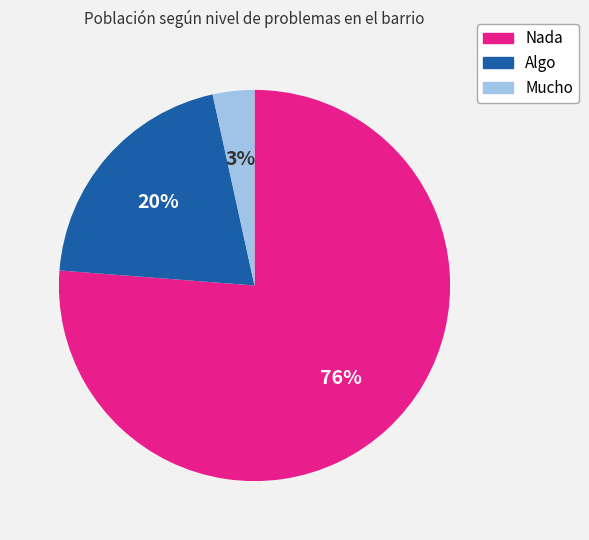

What is the ratio of the value at Algo to the value at Nada?

0.3